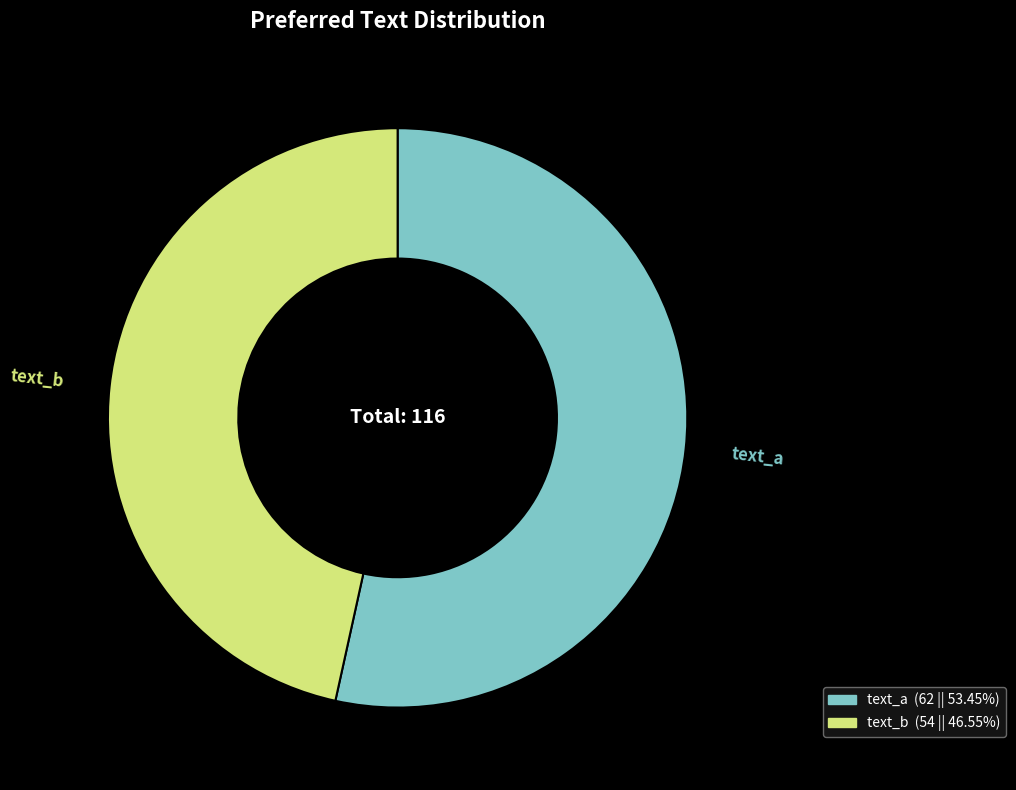

How many slices are in this pie chart?

2